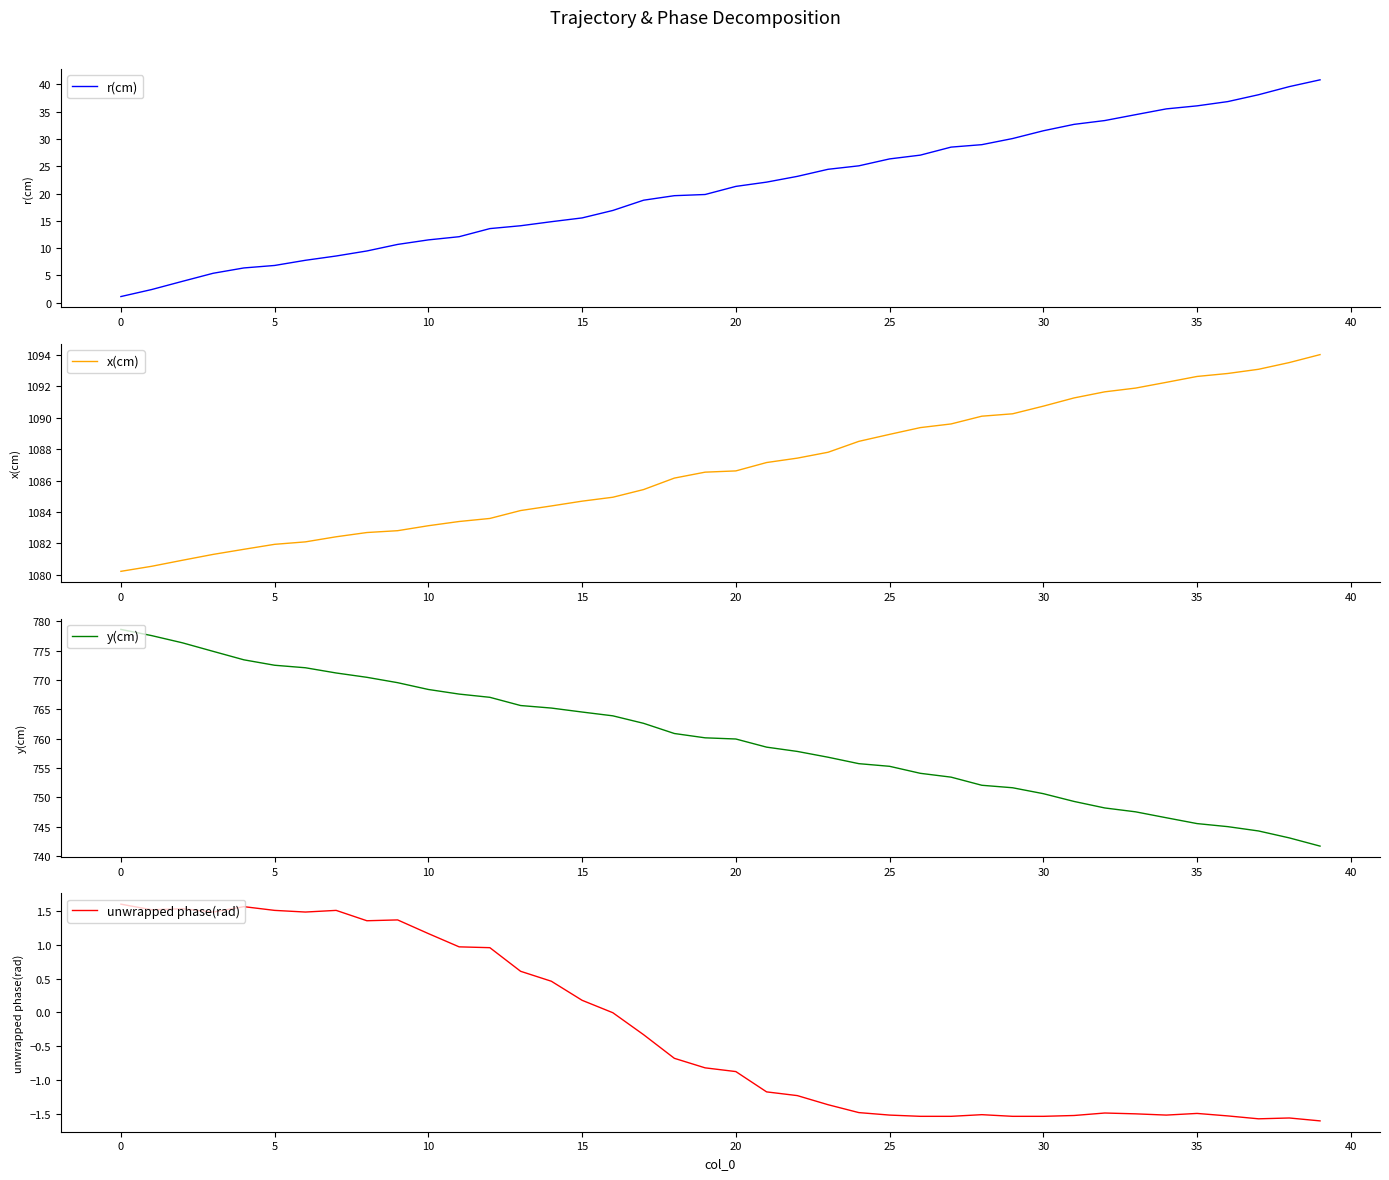

Which label corresponds to the largest value in the chart?

39